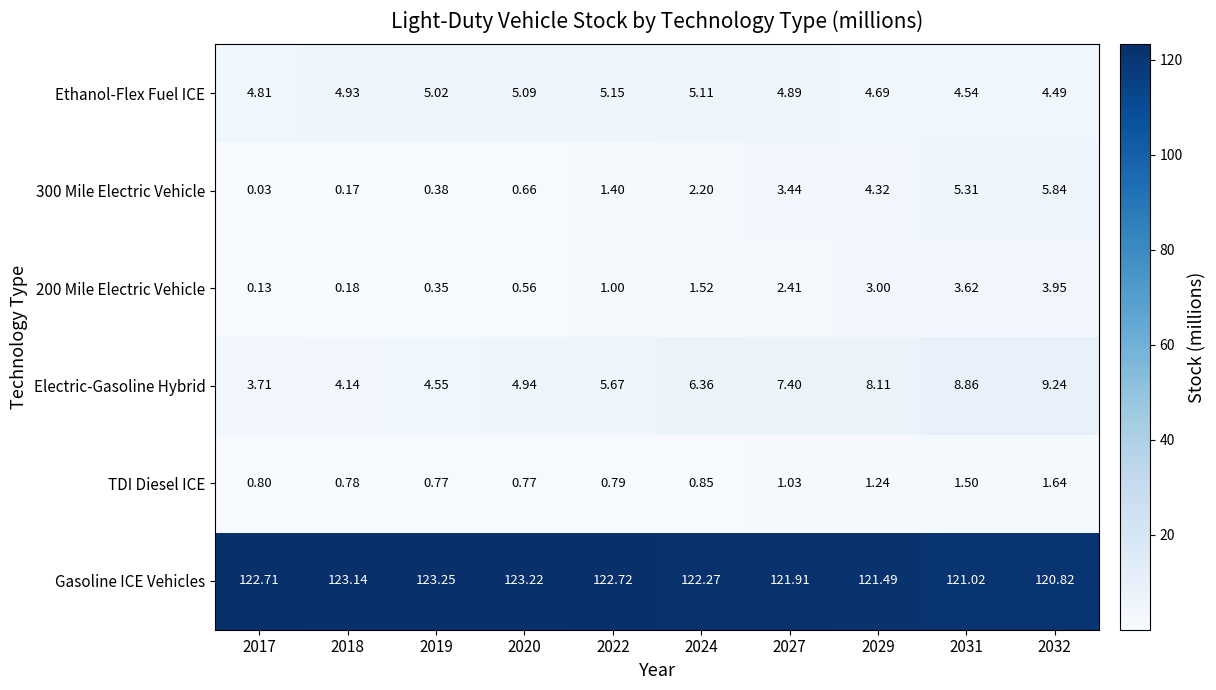

Which series has the largest range (max minus min)?

300 Mile Electric Vehicle